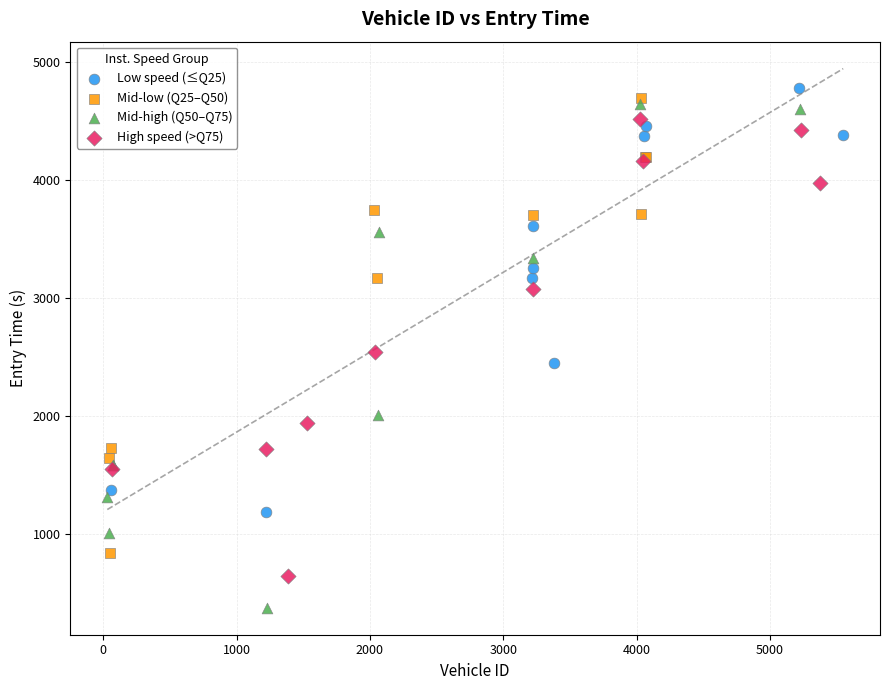

Which series has the largest Y range (max minus min)?

Mid-high (Q50–Q75)